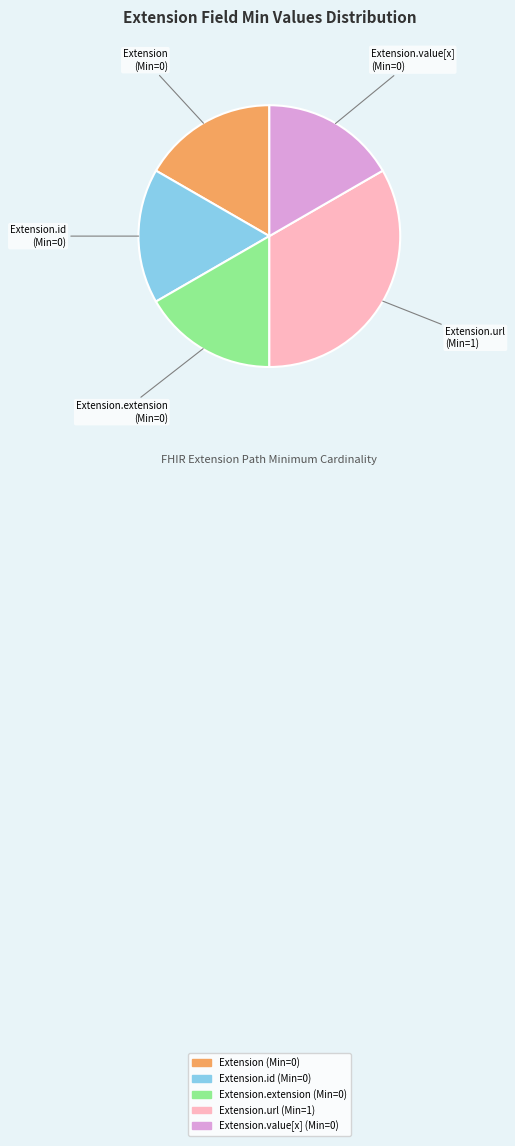

How many segments does this pie chart have?

5